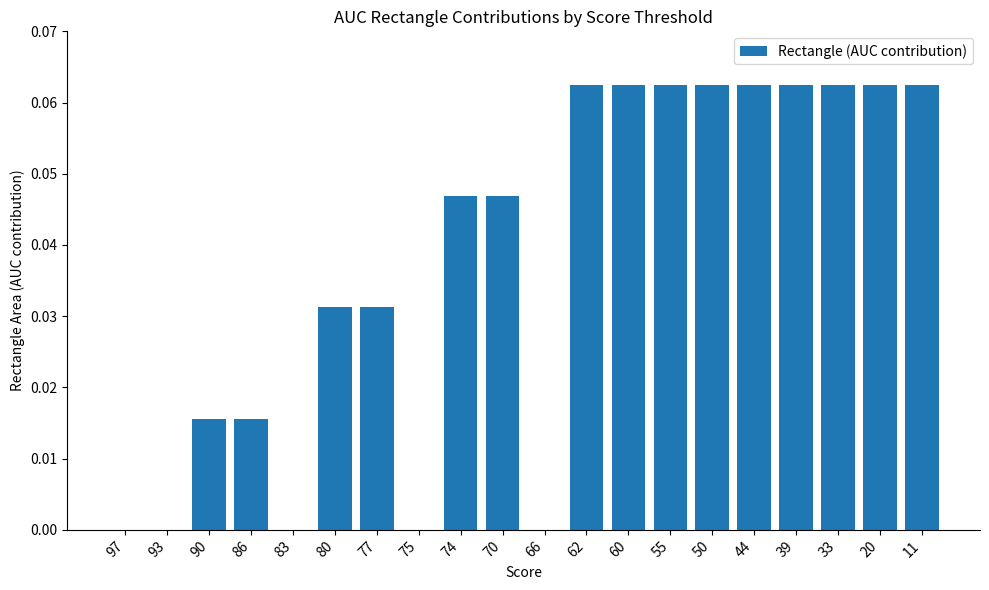

What is the sum of all values?

0.8